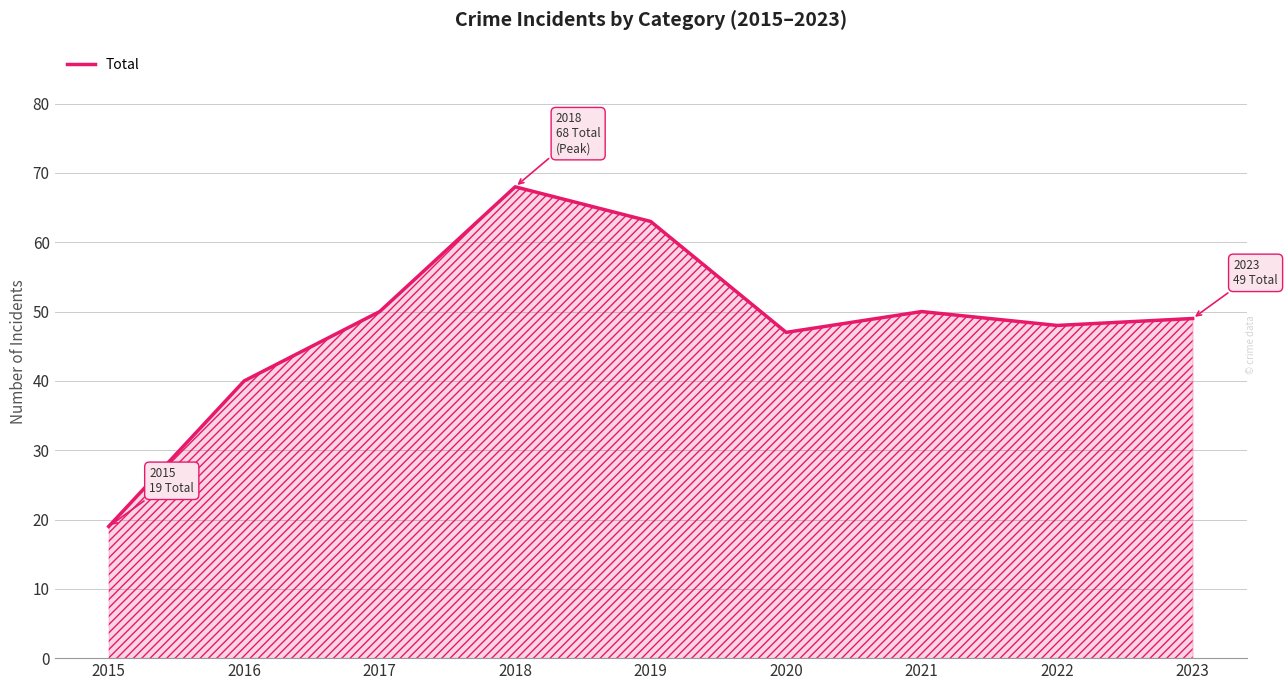

What is the difference between the maximum and minimum values?

49